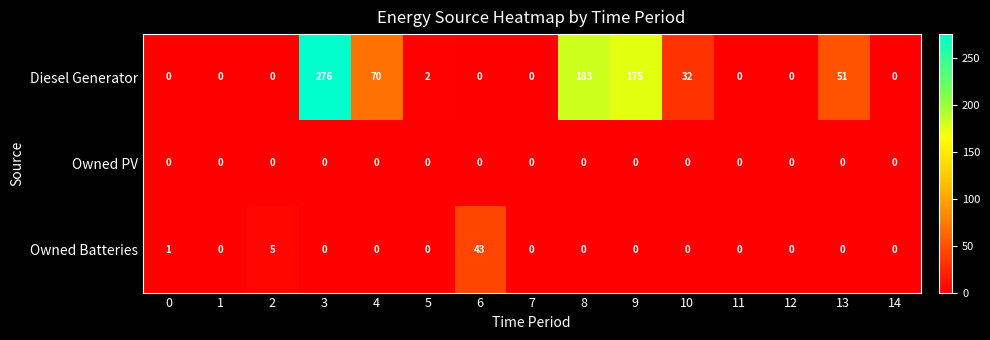

What is the difference between the second highest and second lowest values in the Owned Batteries series?

5